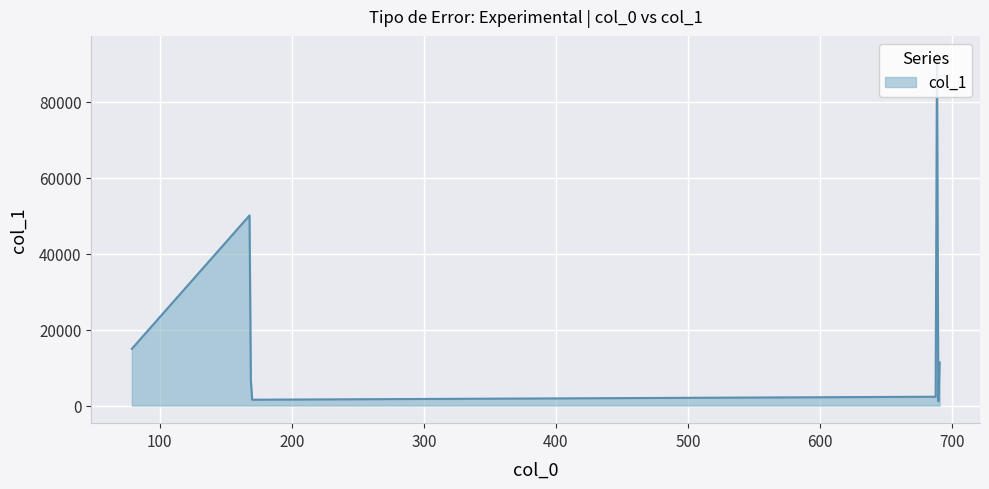

True or false: there are more than 1 points higher than both neighbors.

True